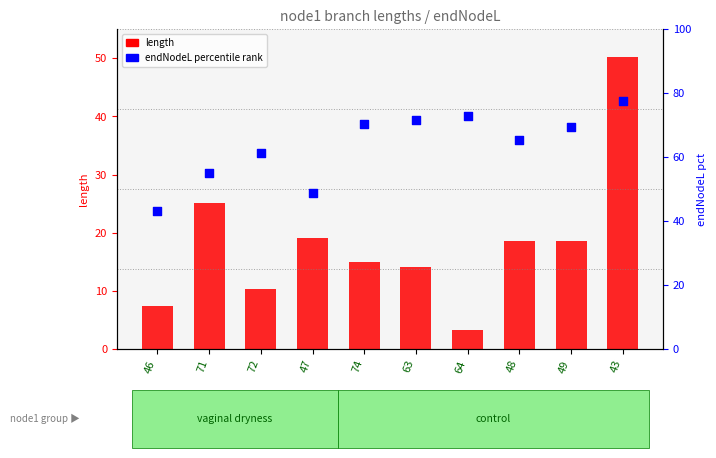

At which category is the sum across all series the highest?

43